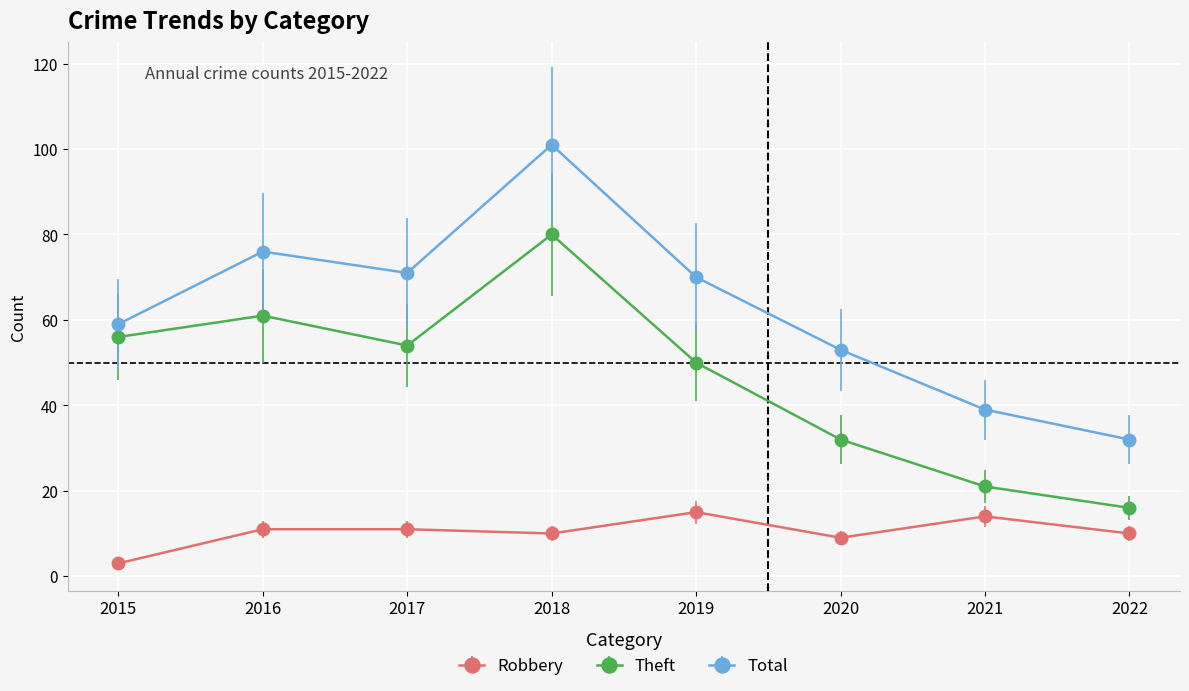

True or false: Robbery has more than 1 points higher than both neighbors.

True